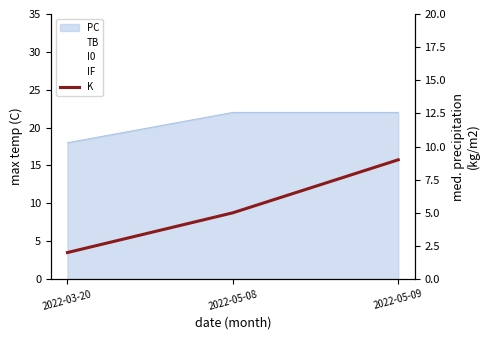

True or false: TB has a value of 0 at 2022-05-08.

True